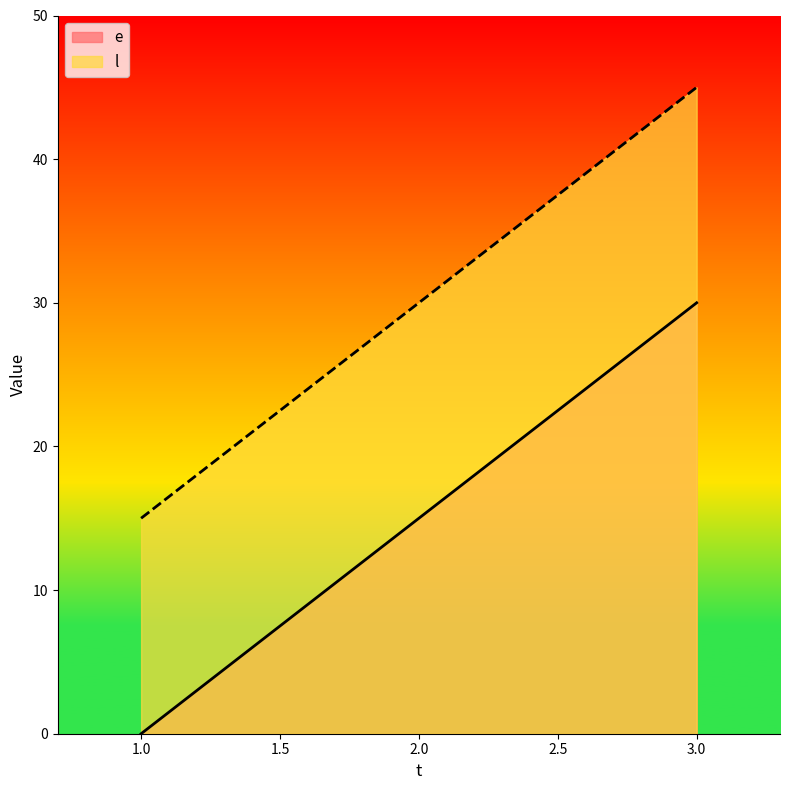

The value of e at 2.0 is 23. True or false?

False